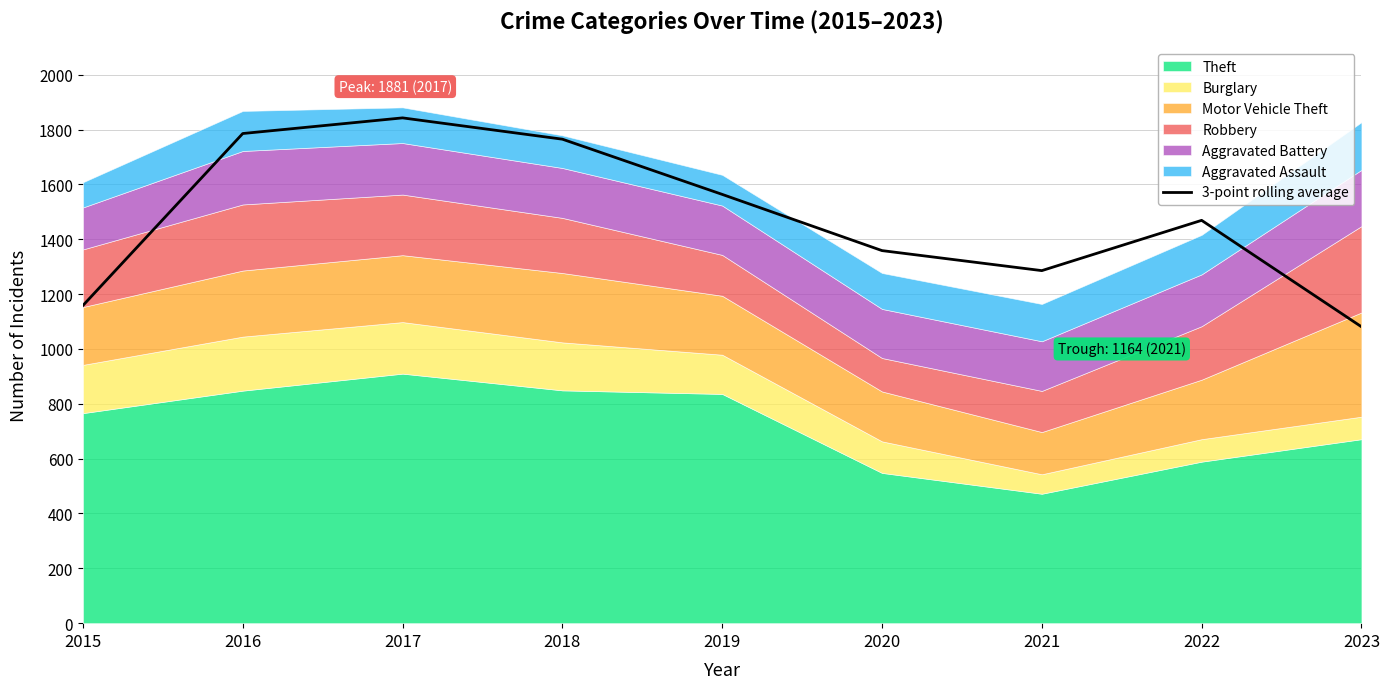

True or false: the data shows 679.5 at 2020.

False